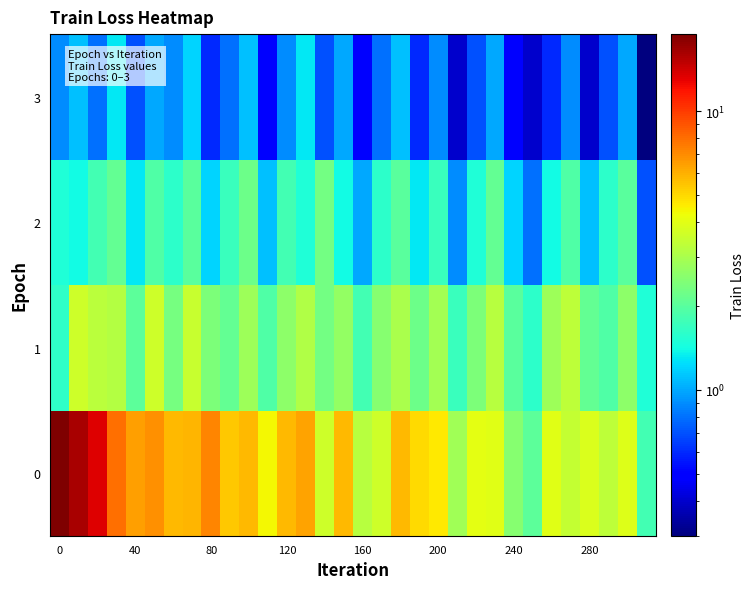

Rank the series by their average value, from highest to lowest.

0, 1, 2, 3